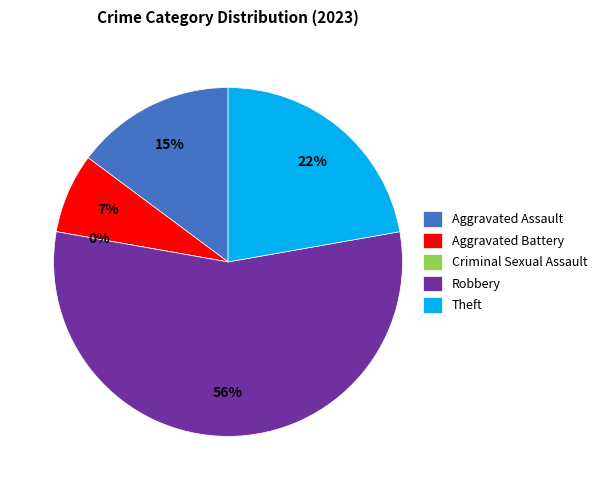

What percentage is the Theft slice, to the nearest percent?

22%